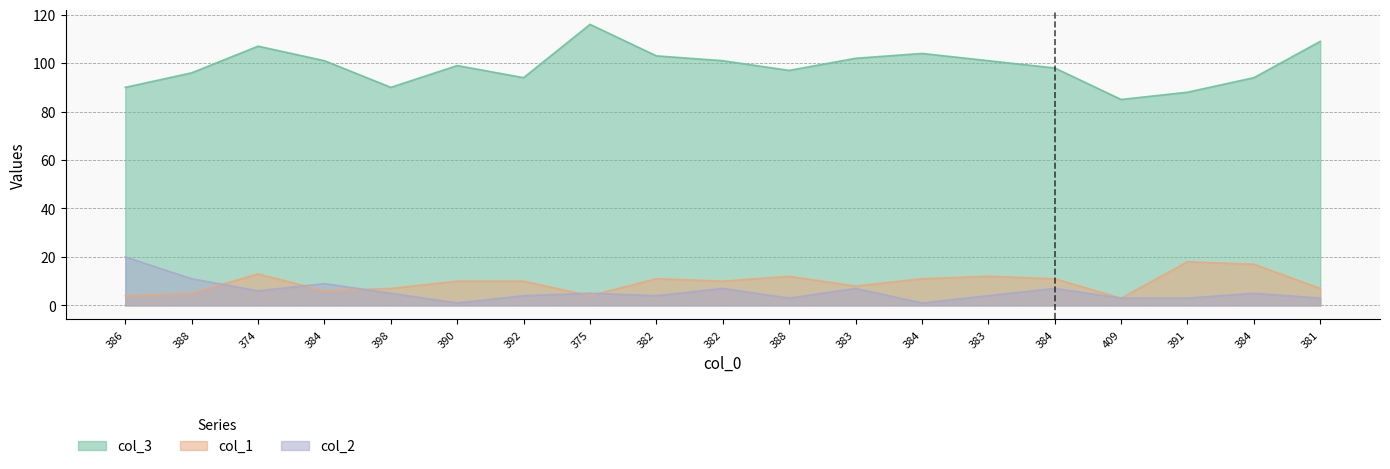

What is the total value across all series at 384?

116